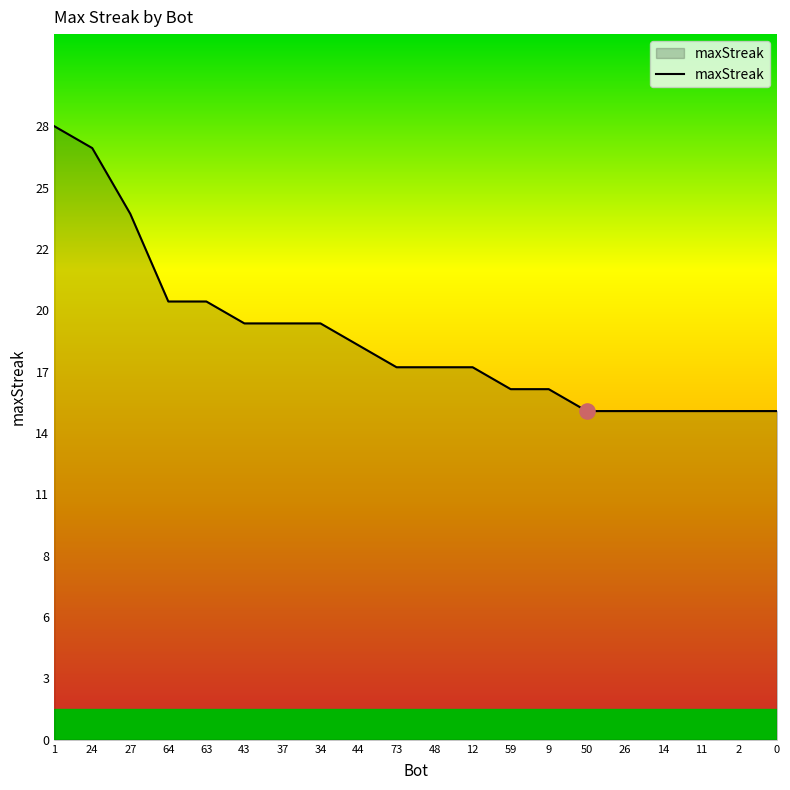

Approximately how many times larger is the value at 24 compared to 37?

1.4